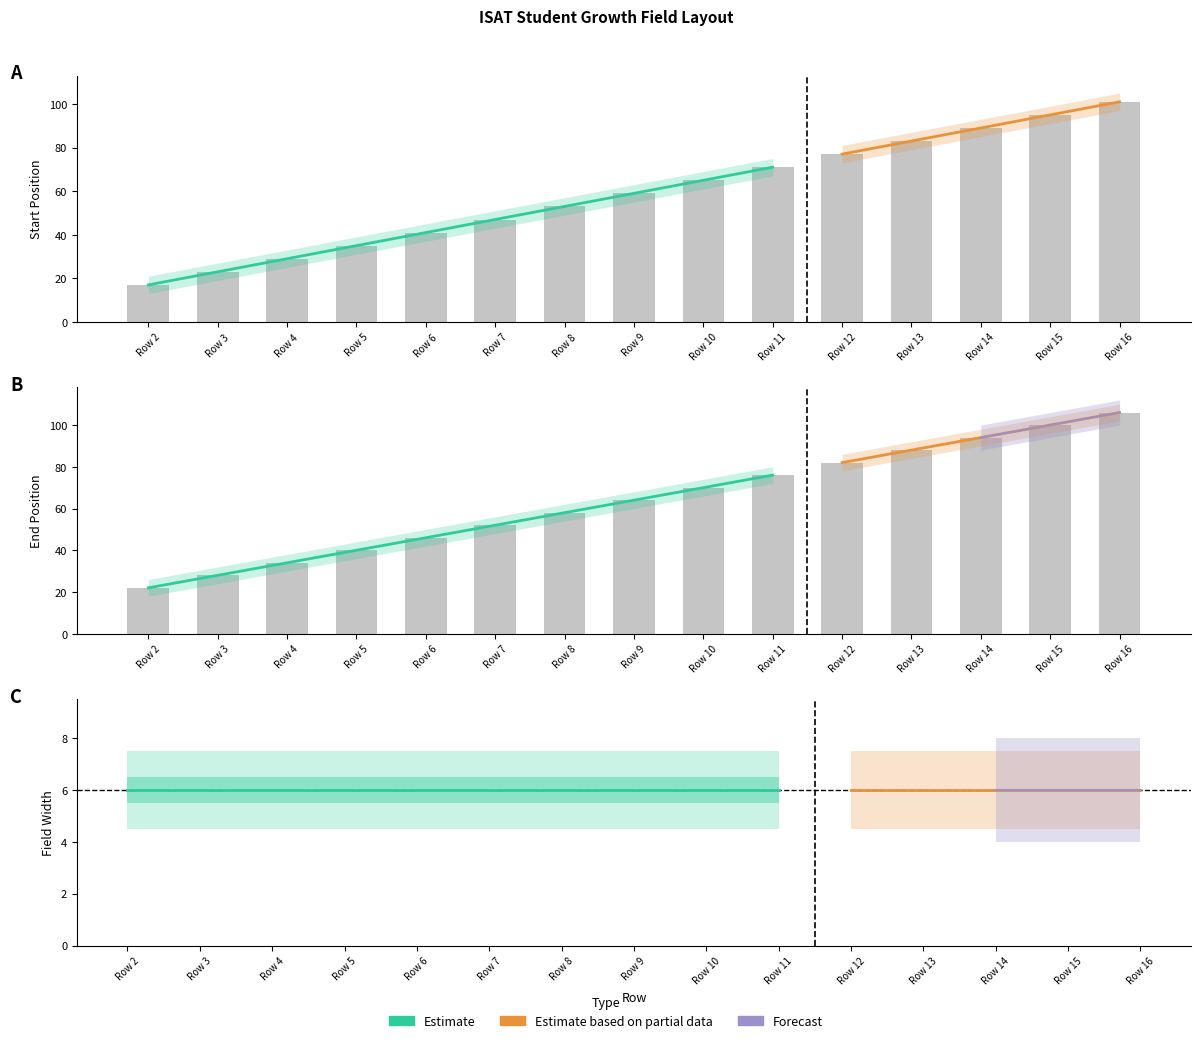

Which category has the lowest value across all series?

Row 2